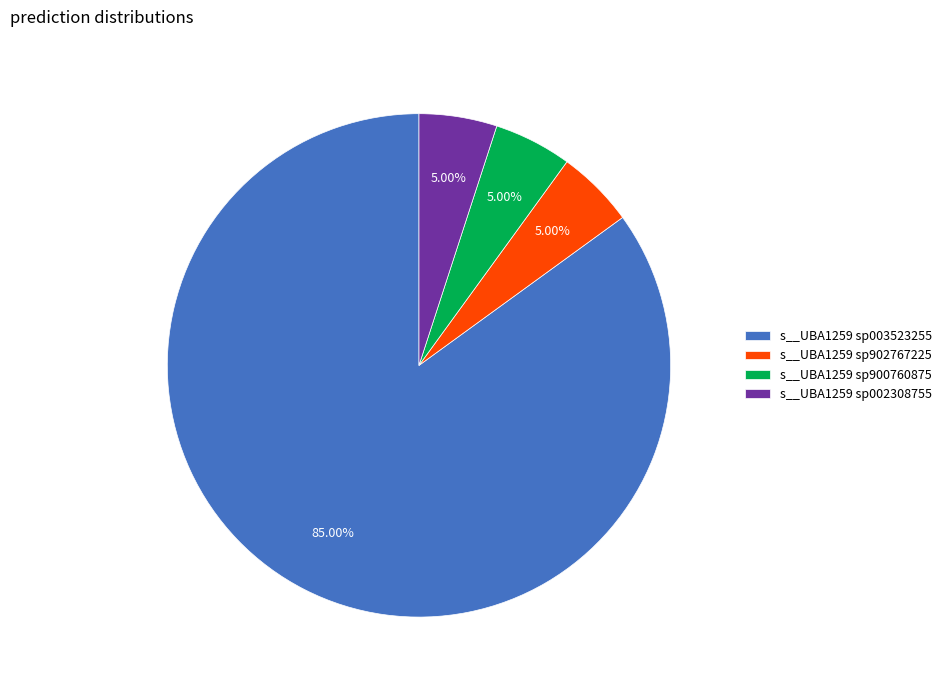

To the nearest percent, what is the combined percentage of s__UBA1259 sp902767225 and s__UBA1259 sp900760875?

10%